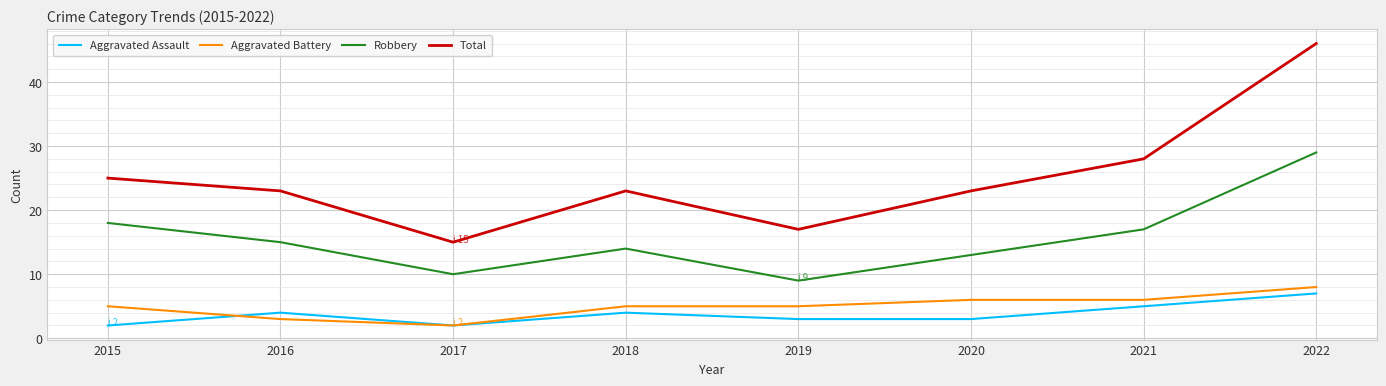

Where is the first local maximum for Robbery?

2018